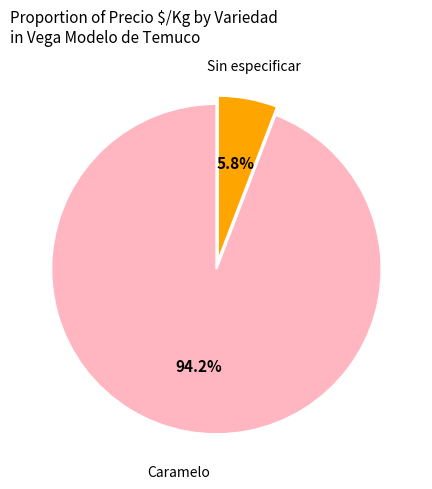

Is there a majority slice in this chart?

Yes